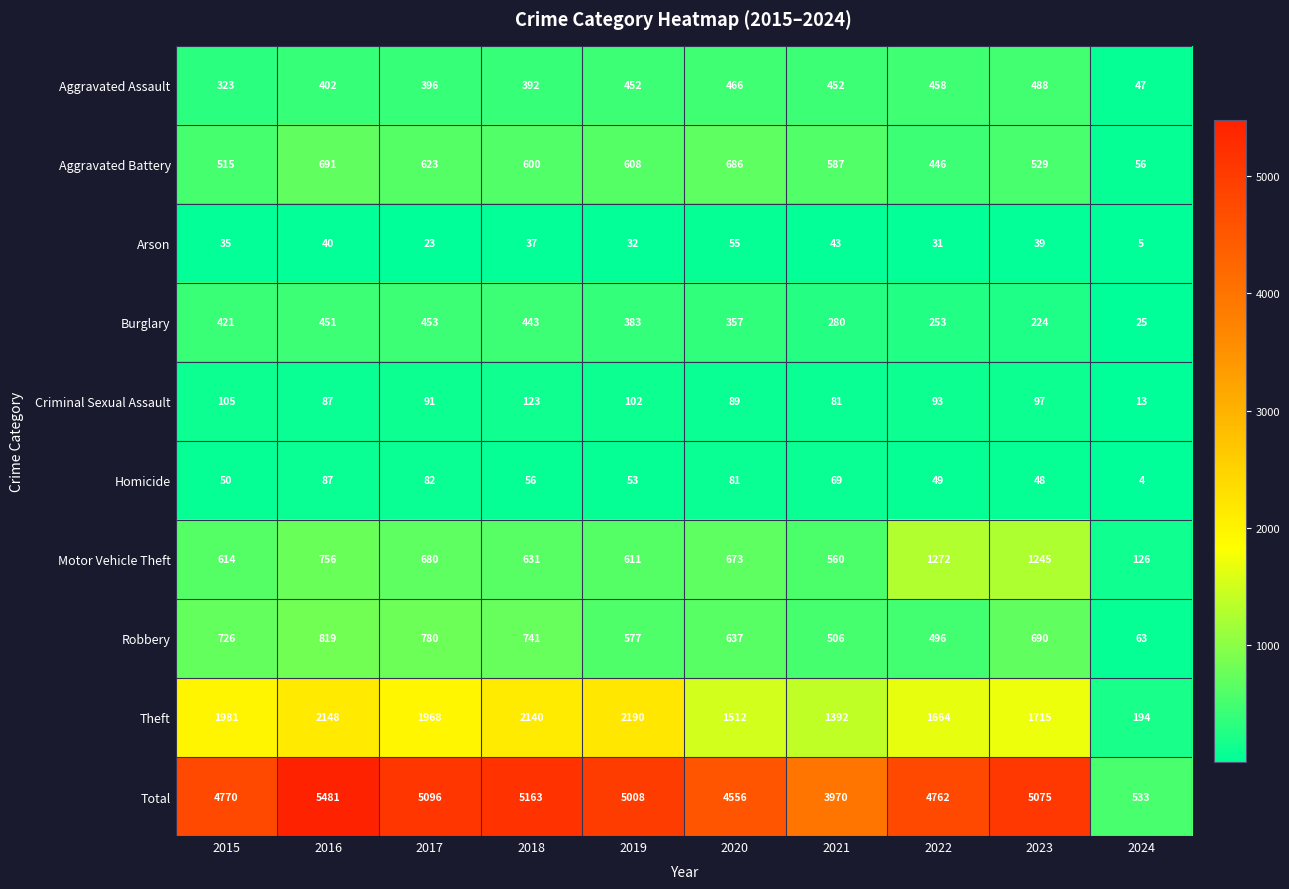

How many values in the Homicide series are below 56?

5